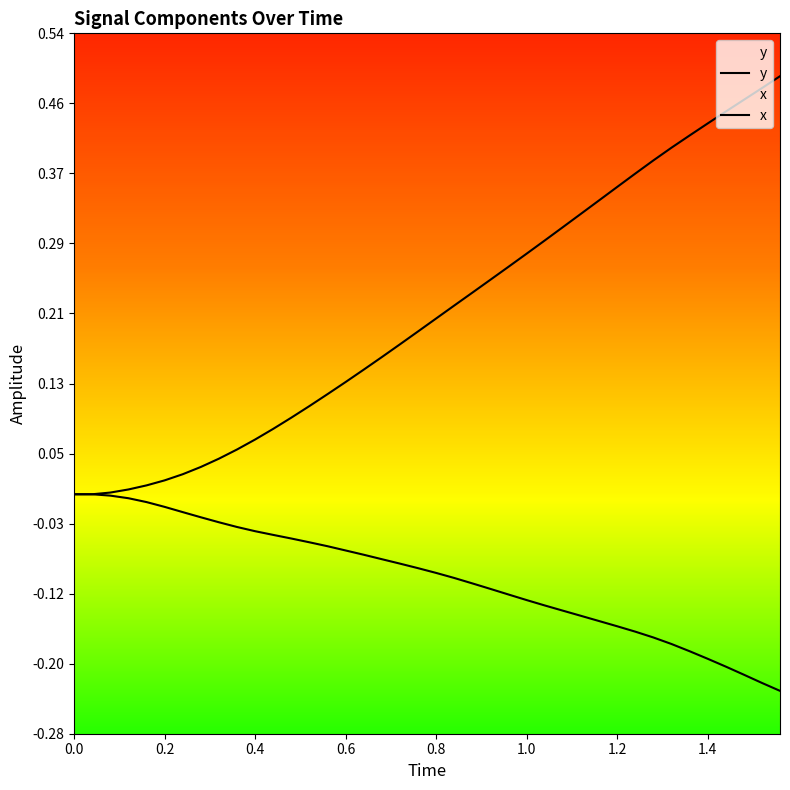

What is the smallest value displayed?

-0.2